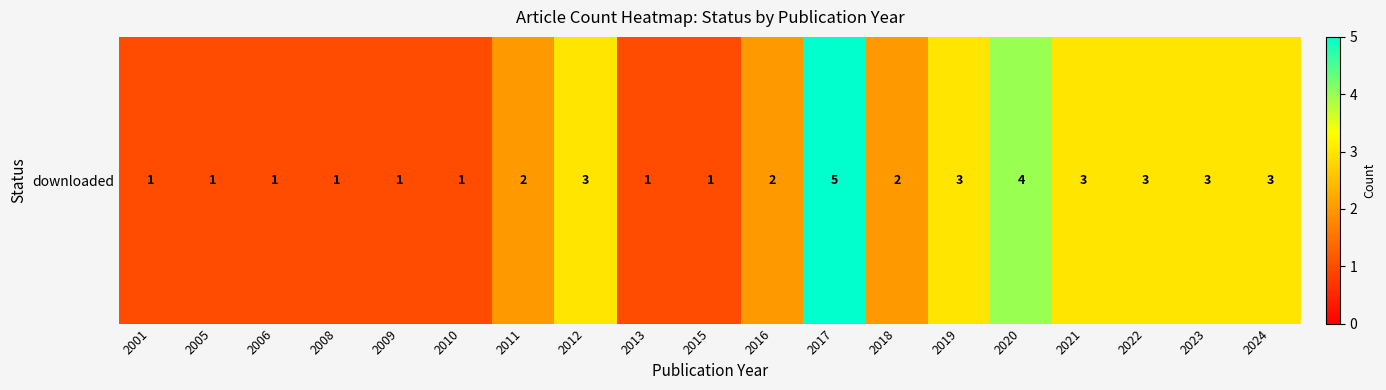

Rank the categories by value from highest to lowest.

2017, 2020, 2012, 2019, 2021, 2022, 2023, 2024, 2011, 2016, 2018, 2001, 2005, 2006, 2008, 2009, 2010, 2013, 2015